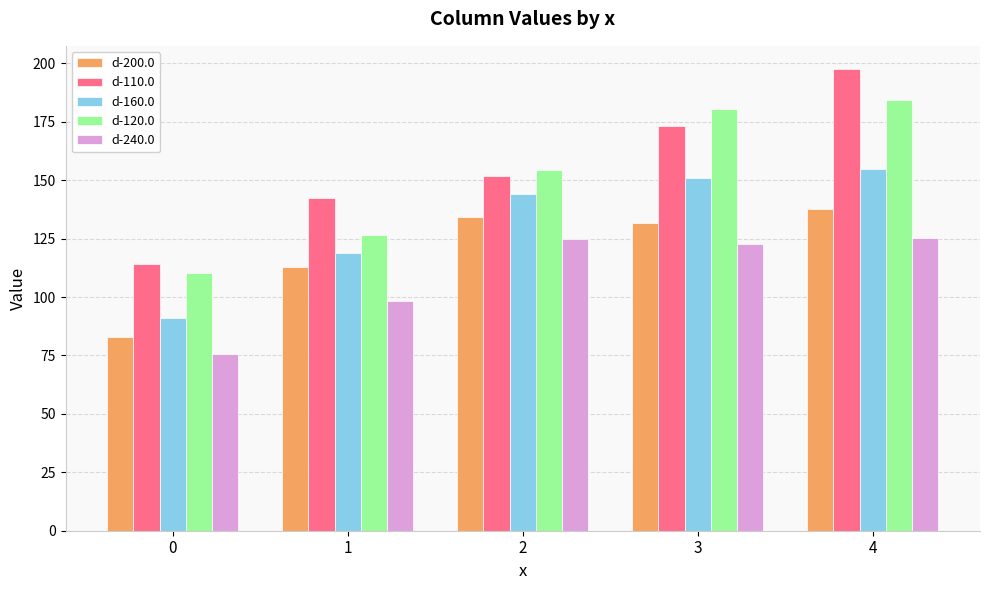

Which label corresponds to the largest value in the chart?

4